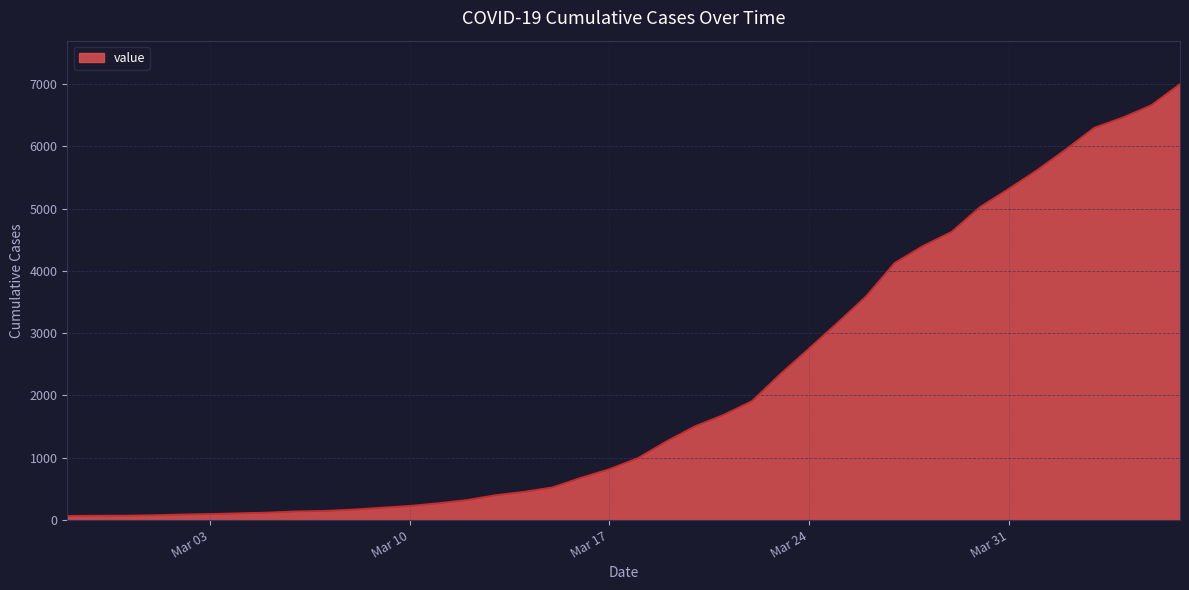

What is the maximum value shown in the chart?

6994